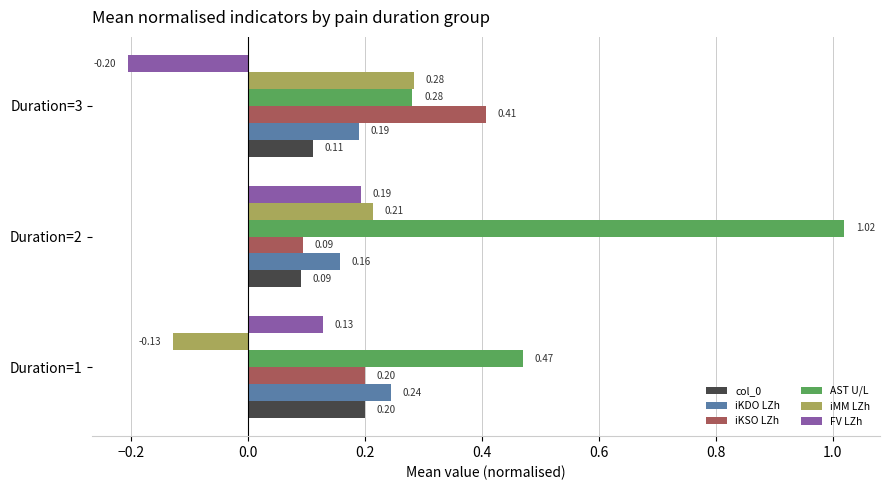

At how many categories does at least one series exceed 0?

3